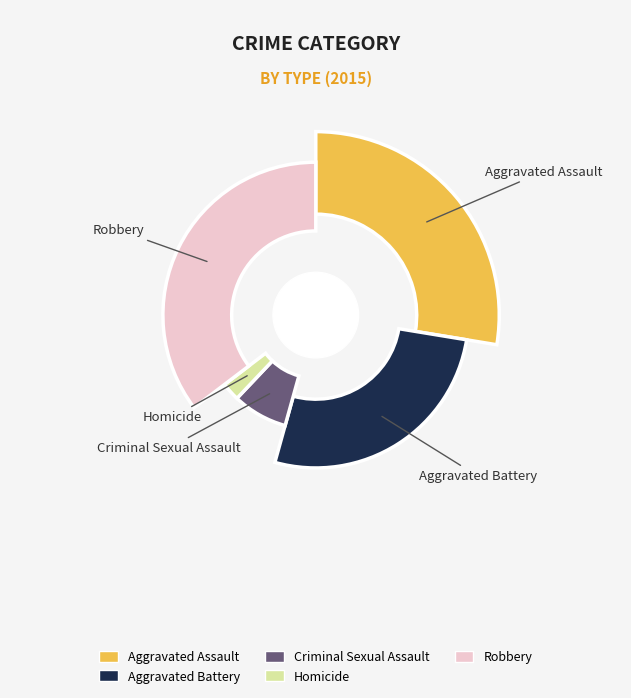

Rank the categories by value from highest to lowest.

Robbery, Aggravated Assault, Aggravated Battery, Criminal Sexual Assault, Homicide